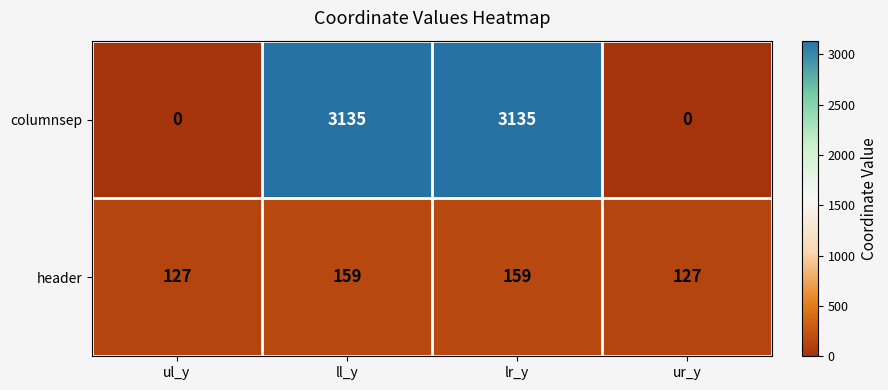

Which series has the largest total across all categories?

columnsep